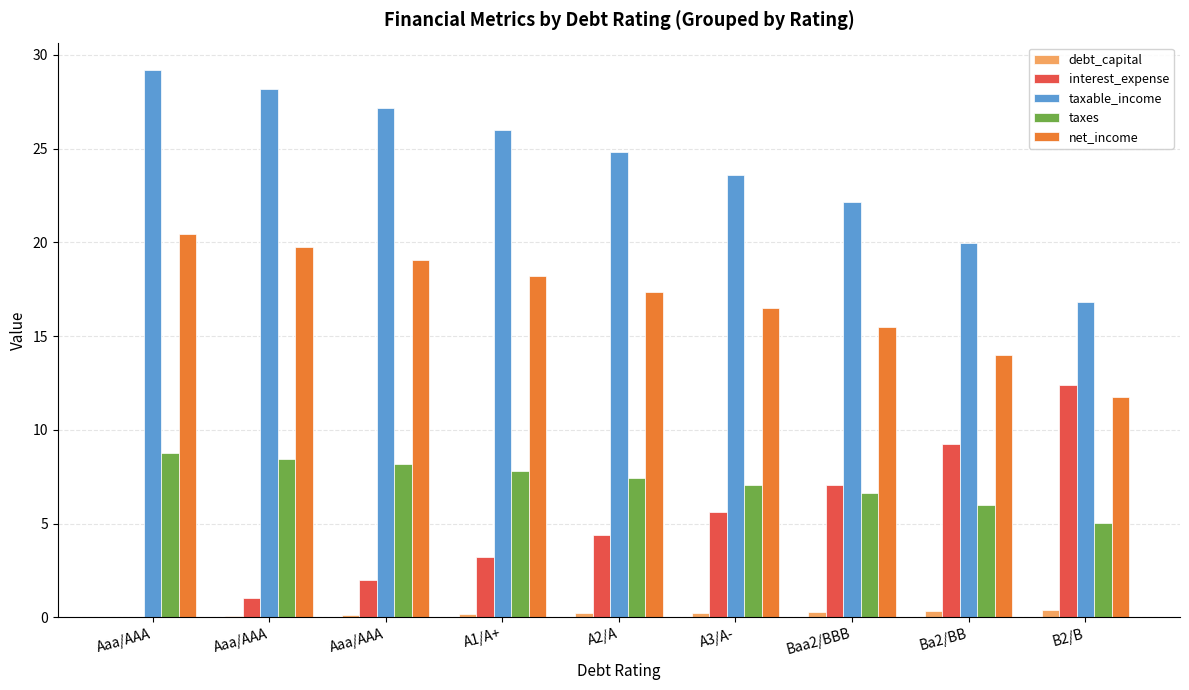

What is the difference between the maximum and minimum values in the net_income series?

8.7